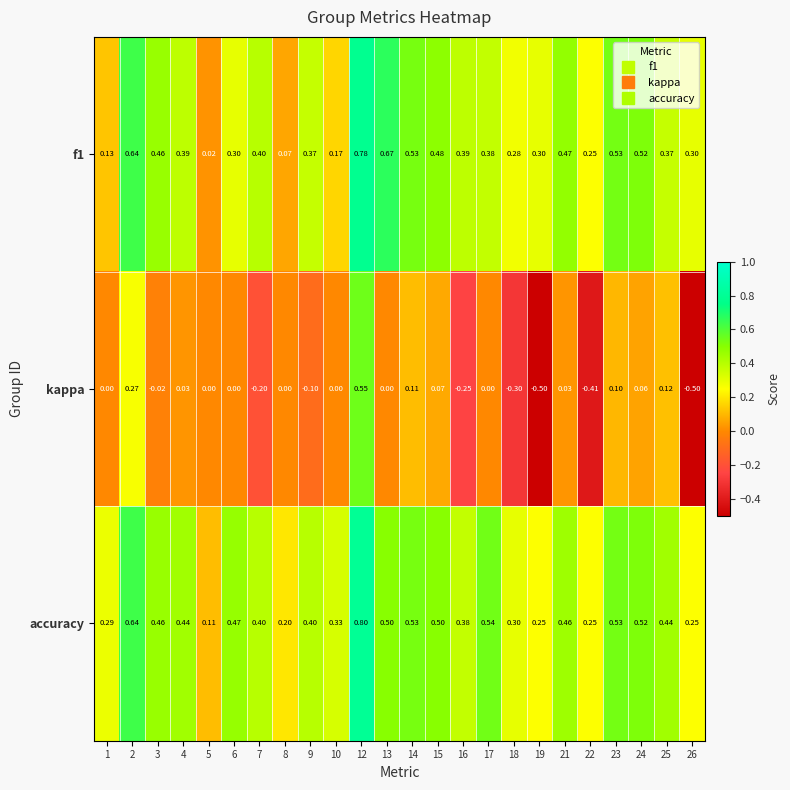

Which series has the largest range (max minus min)?

kappa